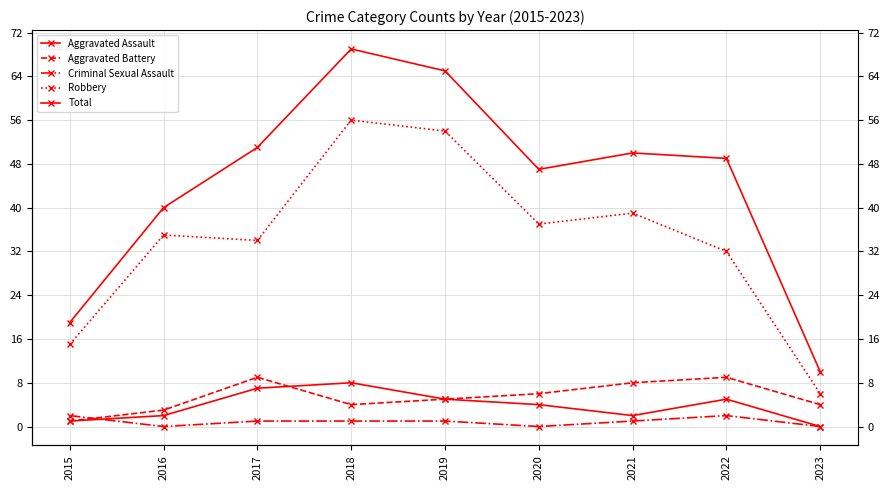

Reading right to left, what are all the values shown in this chart?

Aggravated Assault: 0	5	2	4	5	8	7	2	1
Aggravated Battery: 4	9	8	6	5	4	9	3	1
Criminal Sexual Assault: 0	2	1	0	1	1	1	0	2
Robbery: 6	32	39	37	54	56	34	35	15
Total: 10	49	50	47	65	69	51	40	19